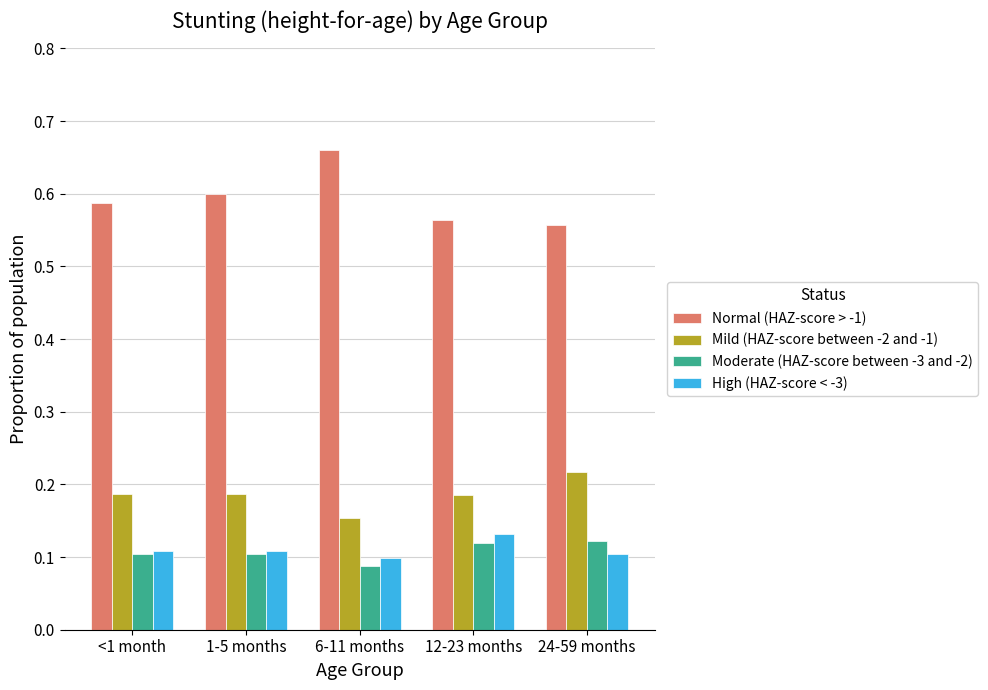

True or false: High (HAZ-score < -3) has a value of 0.2 at 1-5 months.

False